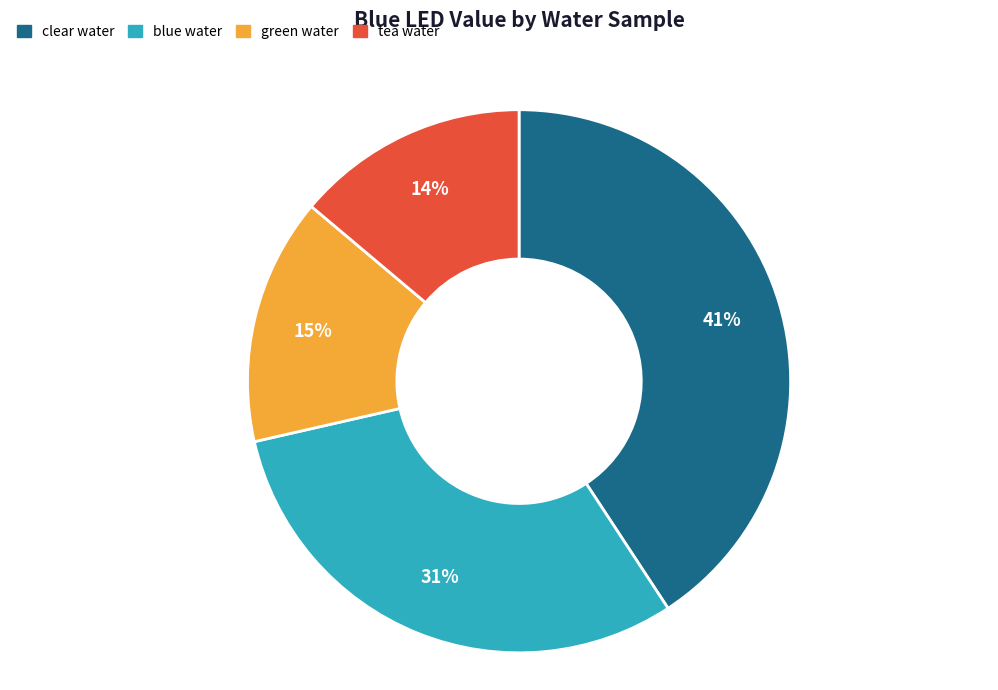

Between green water and tea water, which is larger?

green water